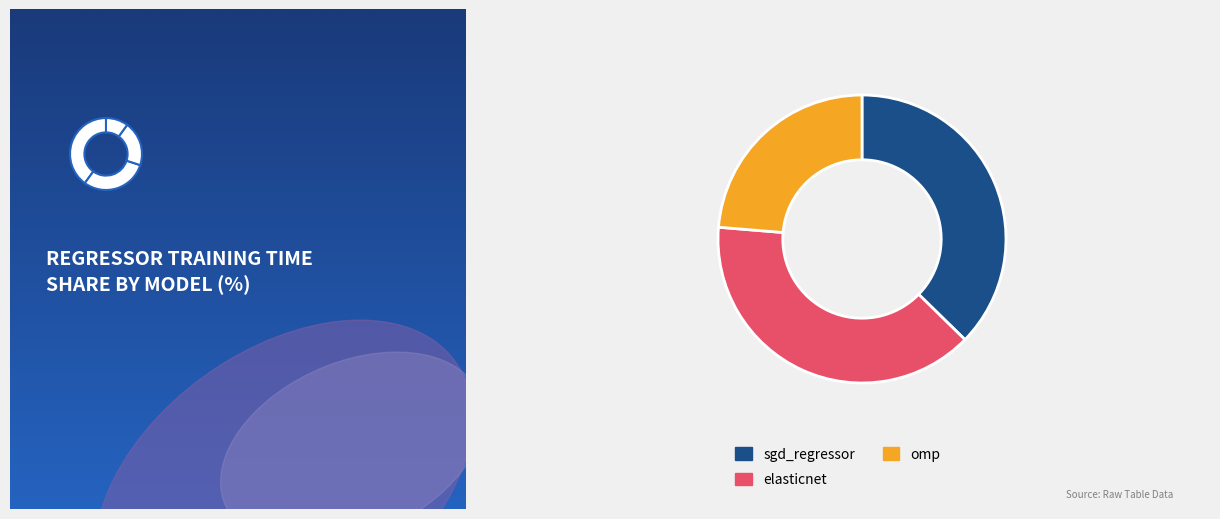

Count the number of slices in the pie.

3